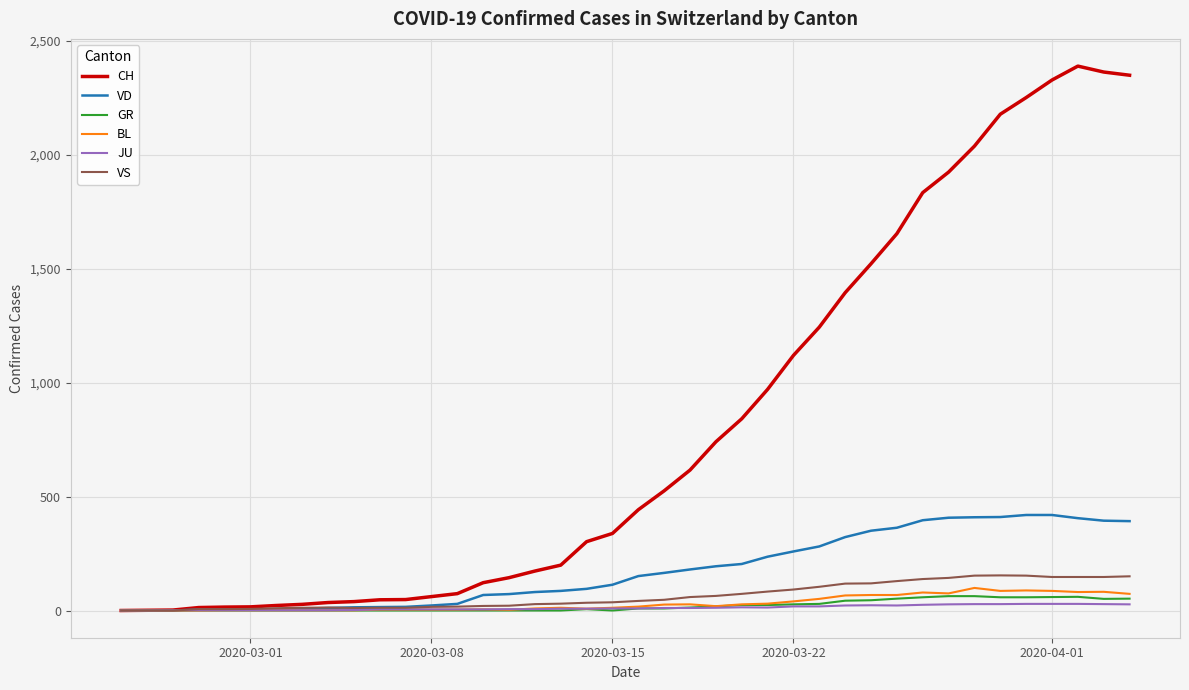

Which series has the largest range (max minus min)?

CH